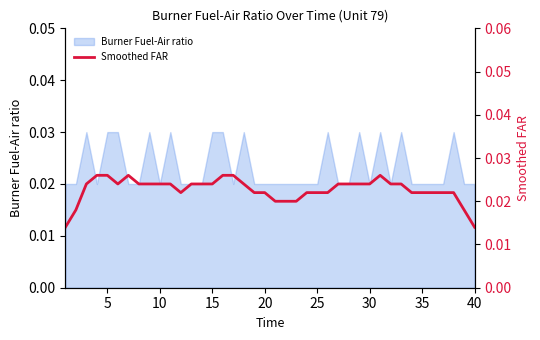

Is it true that the value at 15 is 0.0?

False